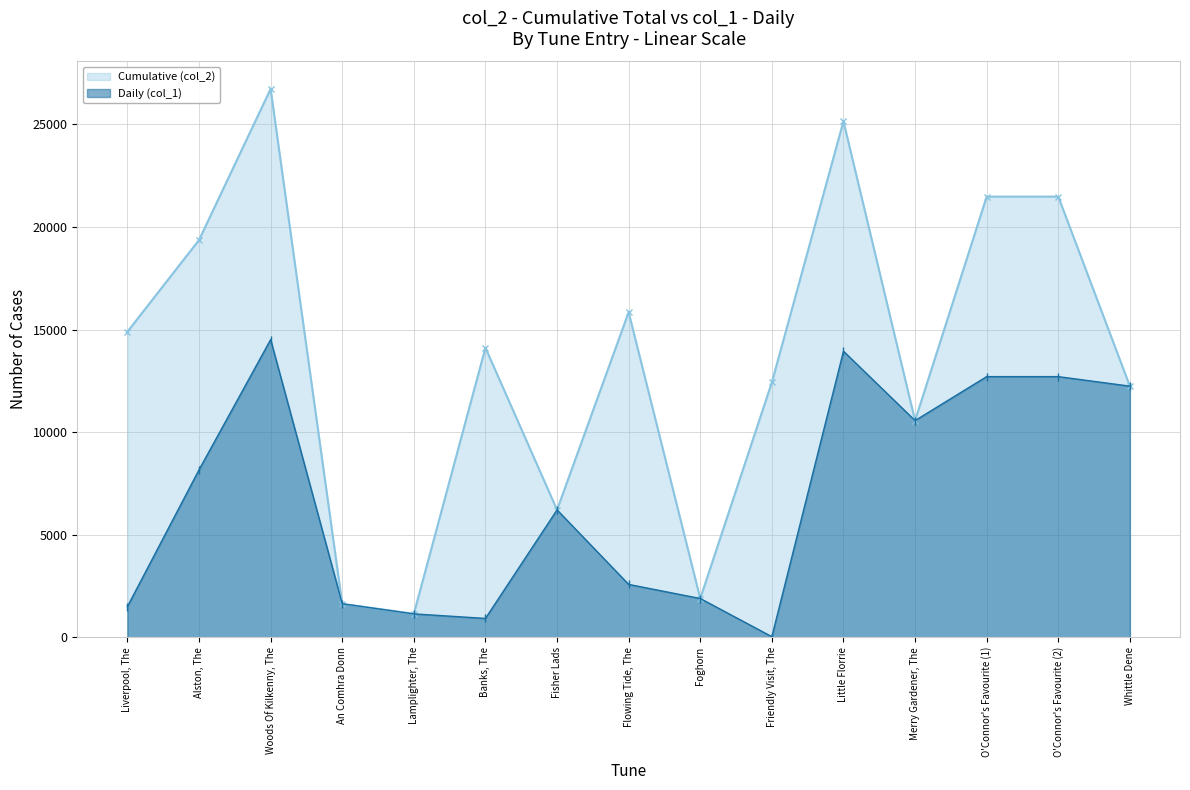

True or false: Daily (col_1) has a value of 6309 at Whittle Dene.

False